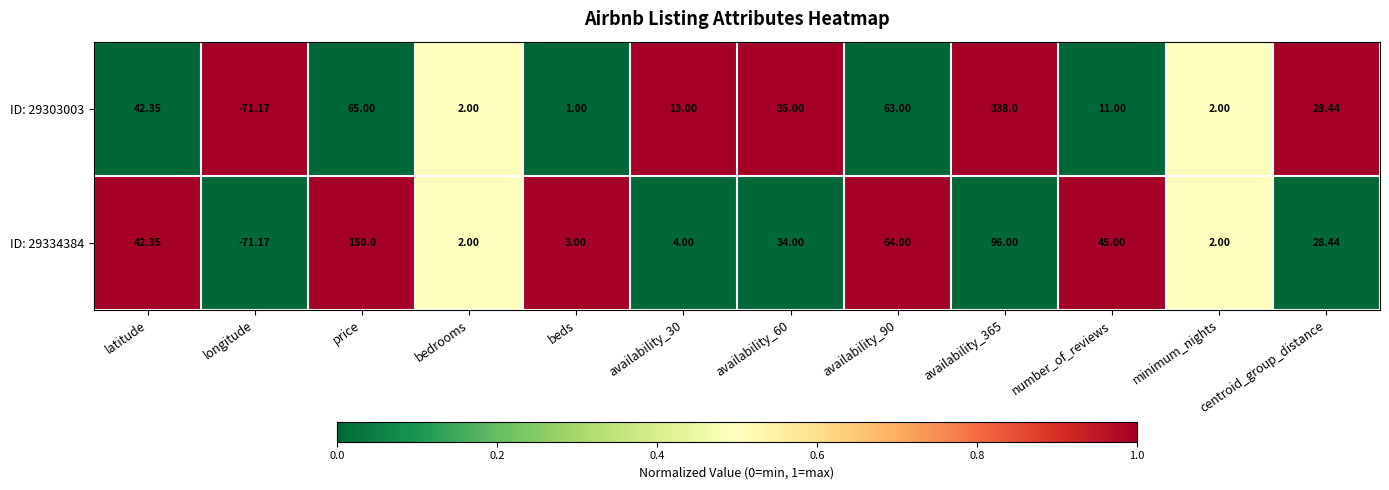

What is the spread (max minus min) of values at availability_30?

9.0